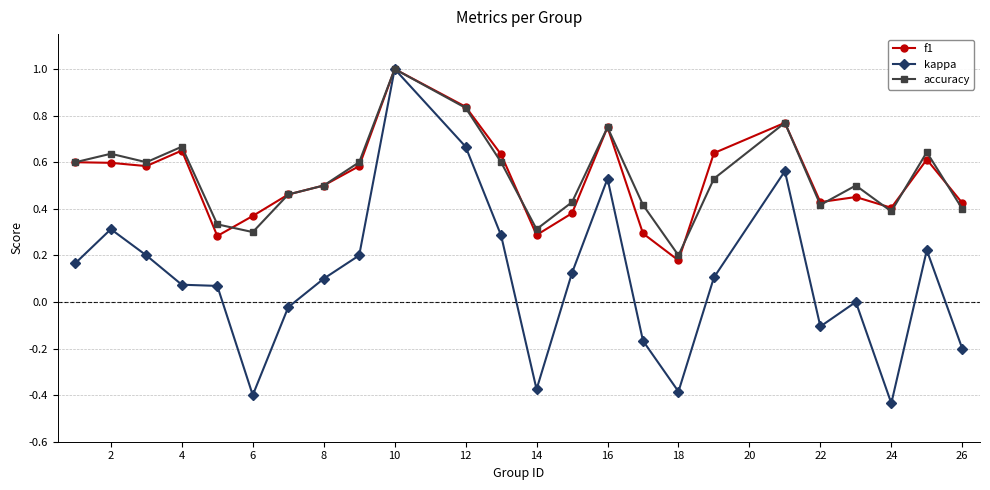

What is the maximum value for kappa?

1.0